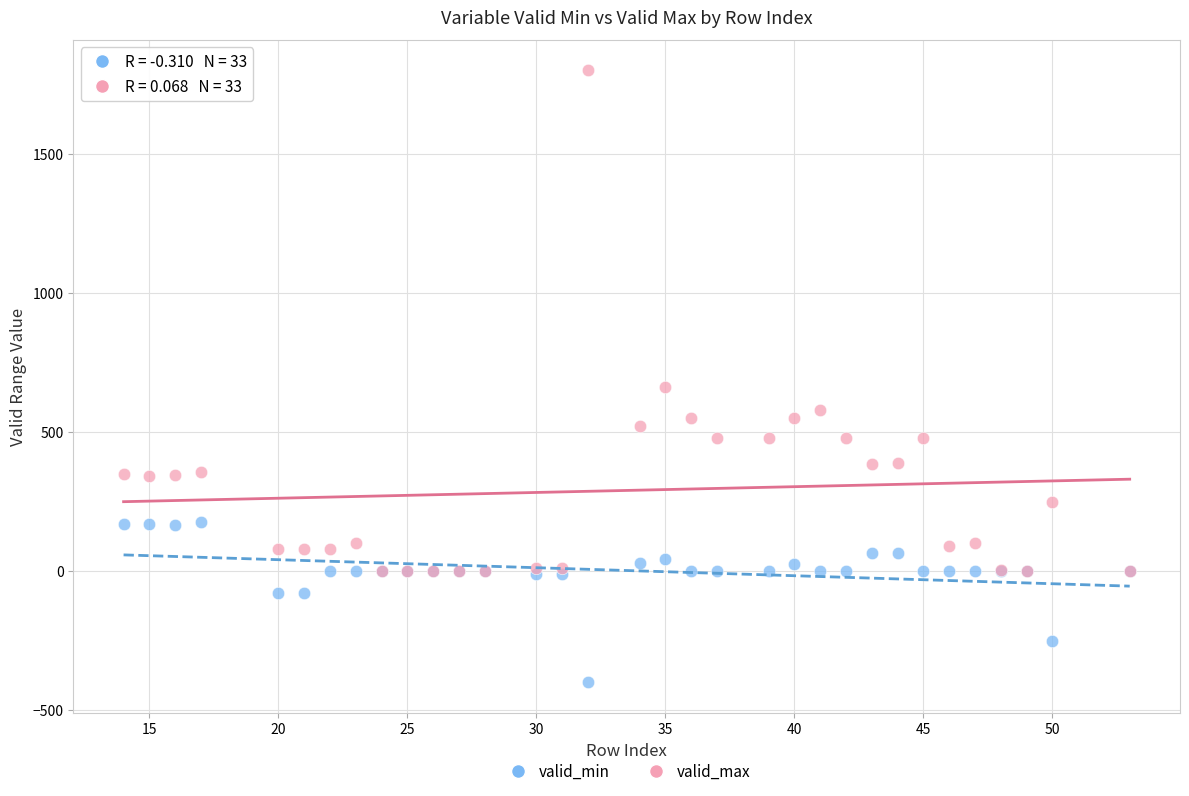

Which series has the largest Y range (max minus min)?

valid_max